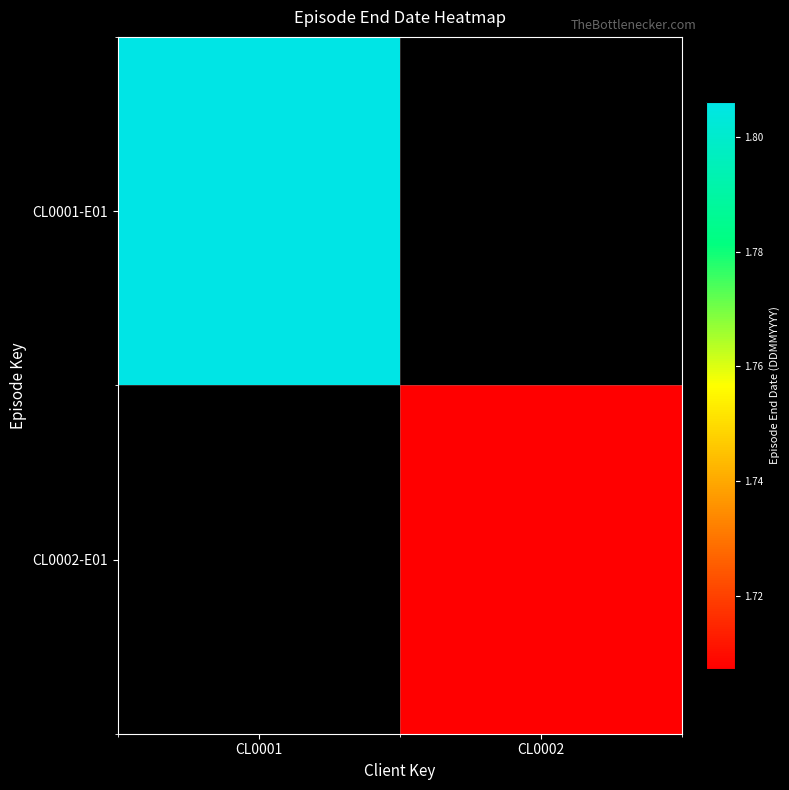

Which has a higher value, CL0002 or CL0001?

CL0001